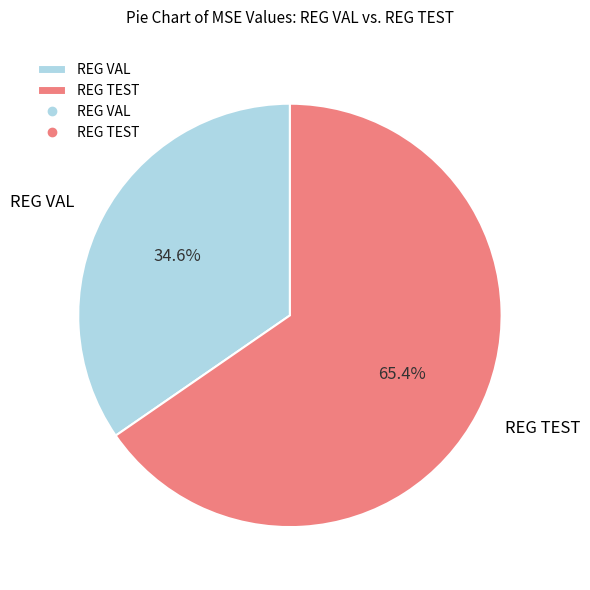

True or false: REG VAL accounts for 35% of the total.

True